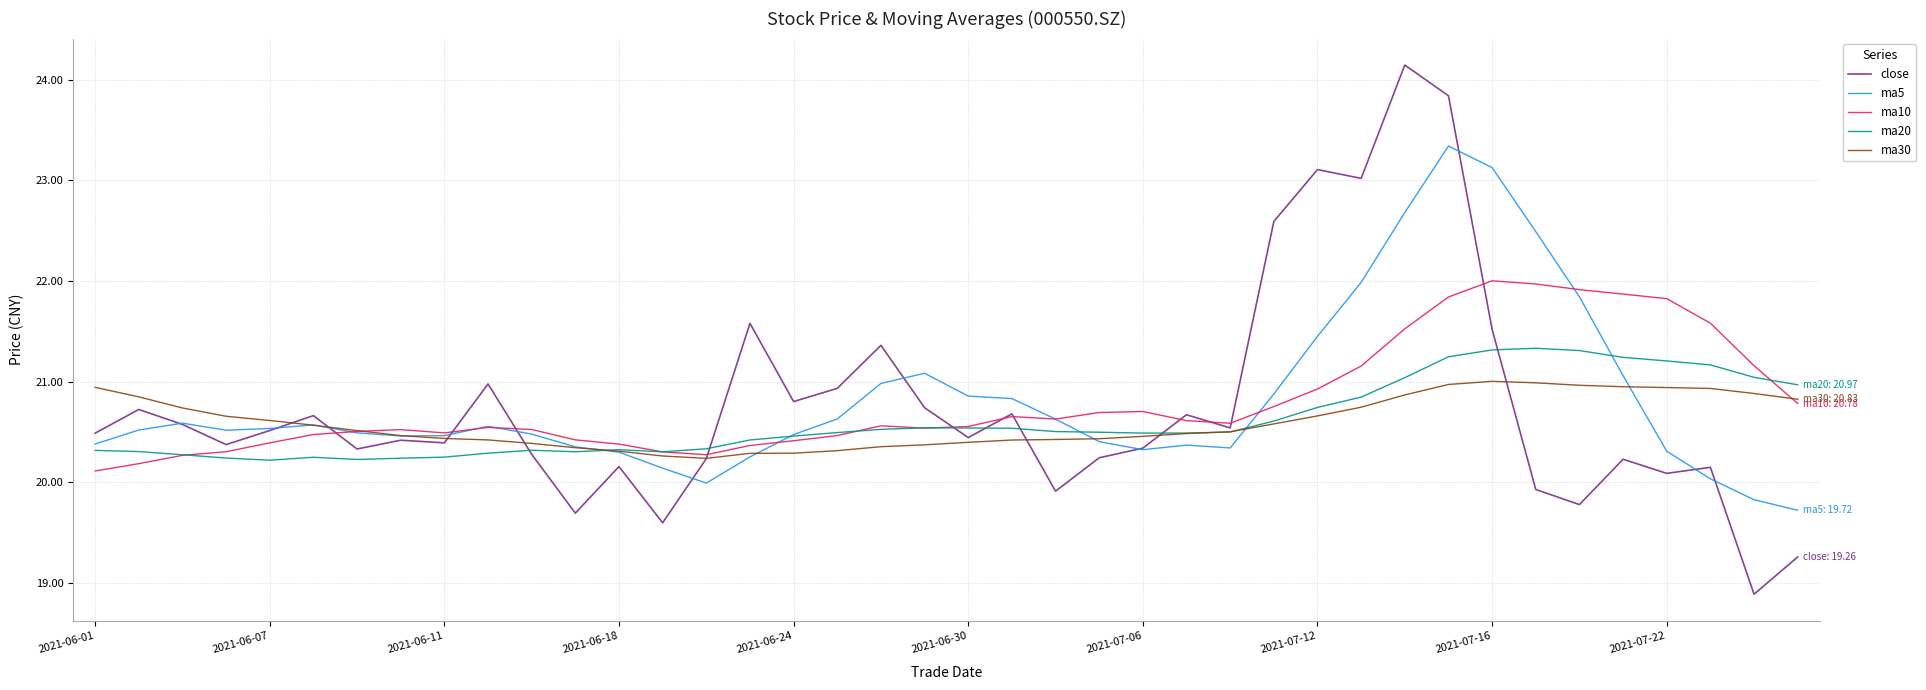

What is the highest value of the ma20 series?

21.3